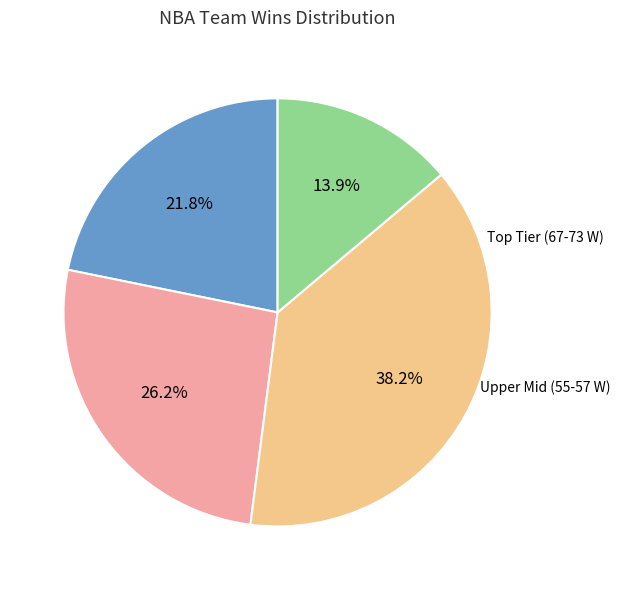

Is there a majority slice in this chart?

No